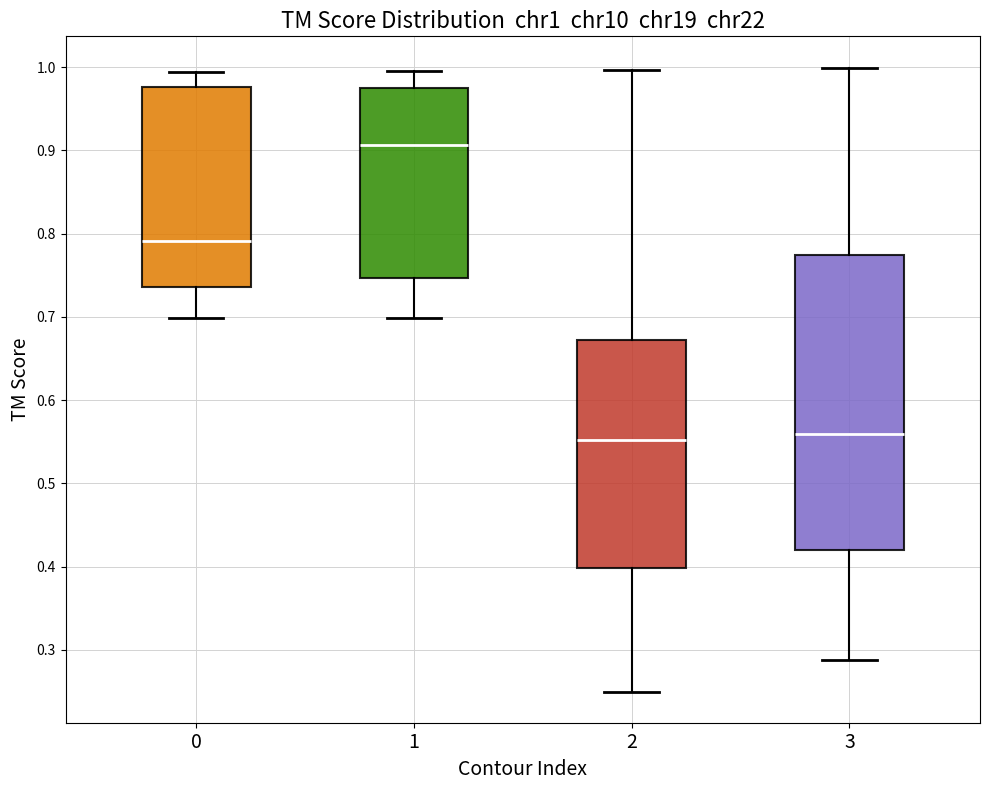

Reading left to right, transcribe this box plot: for each box, give where its median line is, the range the box spans, and where its two whiskers end, as read against the y-axis. The values are not printed on the chart, so give them approximately, as read against the axis.

0: median 0.79, box 0.74 to 0.98, whiskers 0.70 to 0.99
1: median 0.91, box 0.75 to 0.98, whiskers 0.70 to 1.00
2: median 0.55, box 0.40 to 0.67, whiskers 0.25 to 1.00
3: median 0.56, box 0.42 to 0.77, whiskers 0.29 to 1.00